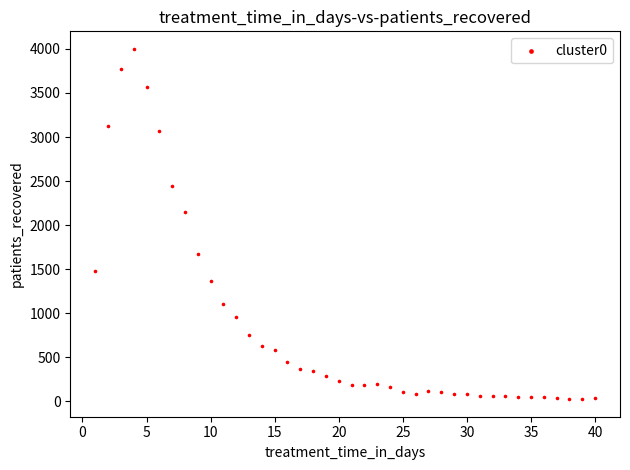

What is the range of X values (max minus min)?

39